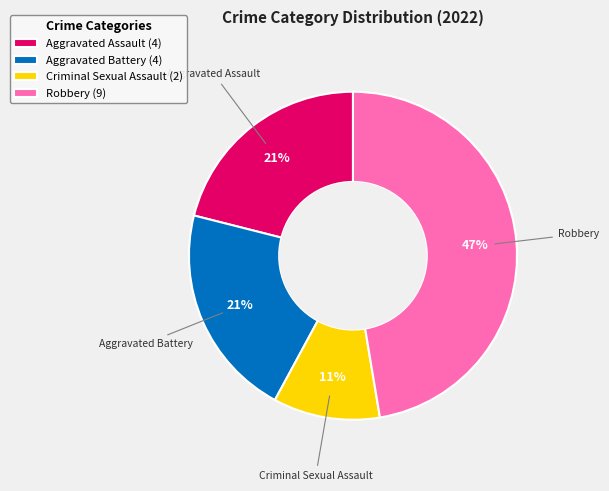

Is the sum of Criminal Sexual Assault (2) and Aggravated Assault (4) greater than half?

No